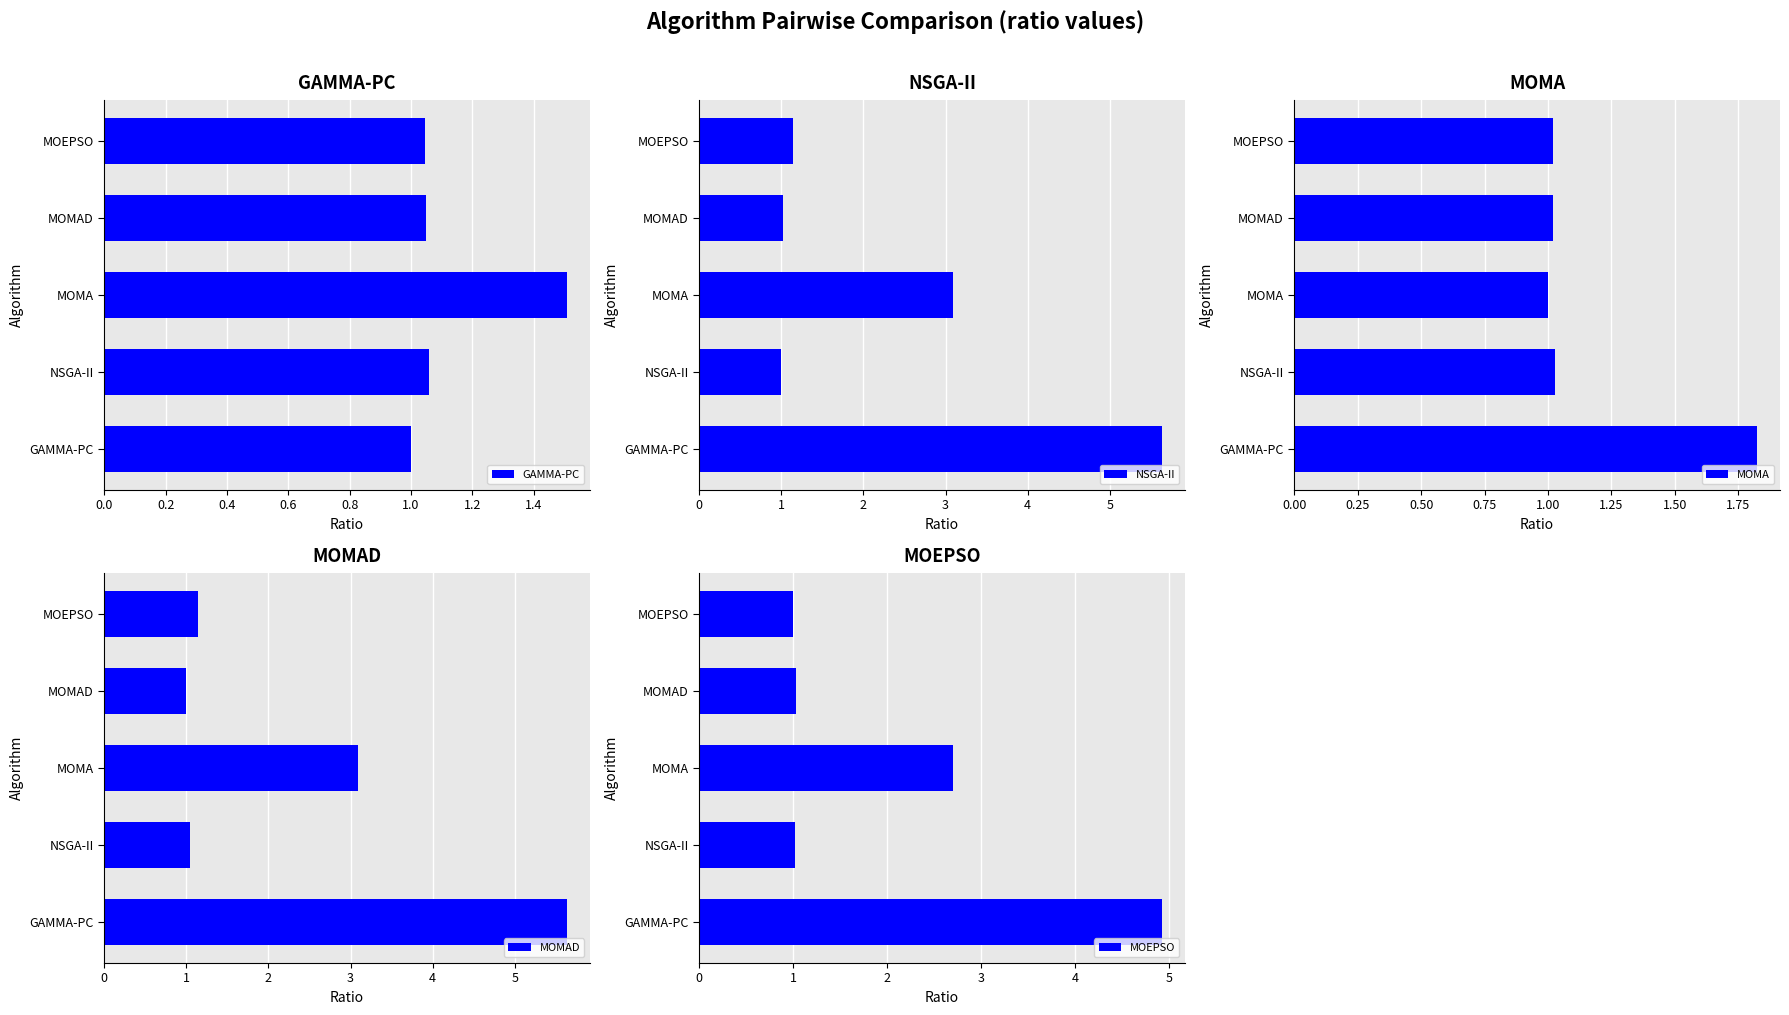

What is the minimum value shown in the chart?

1.0